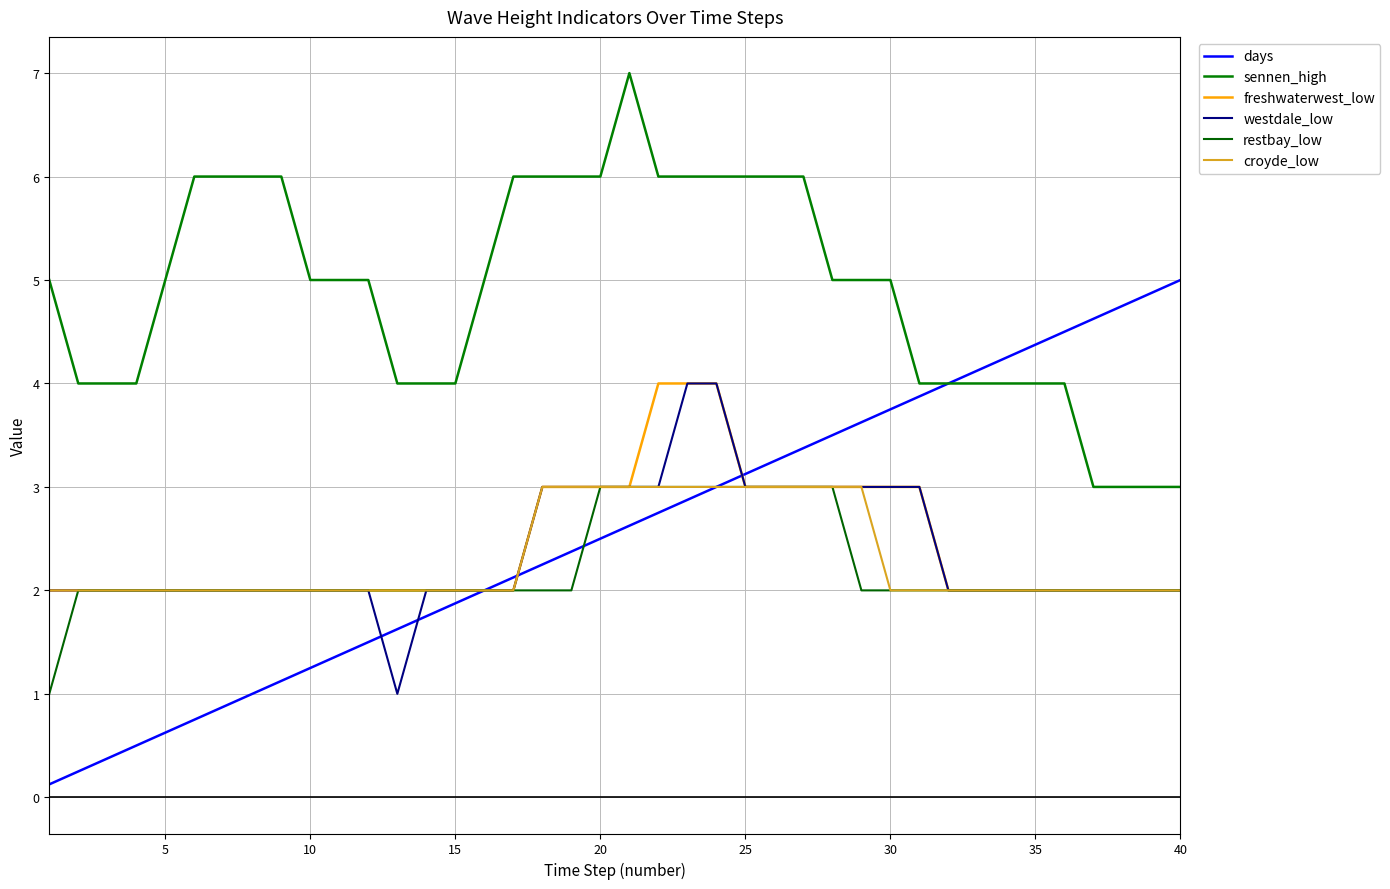

What is the greatest value displayed?

7.0